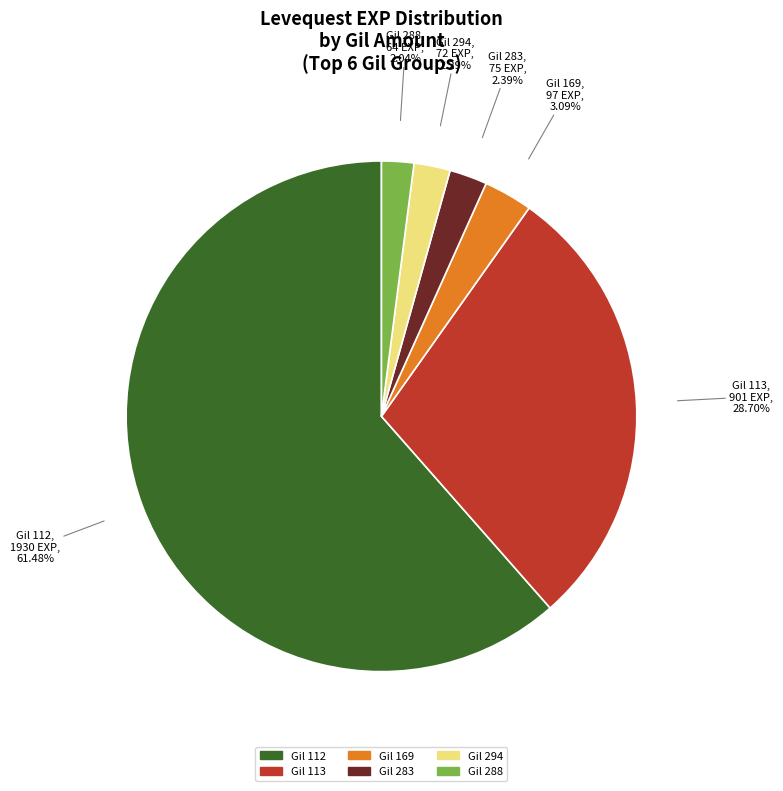

Is there a majority slice in this chart?

Yes